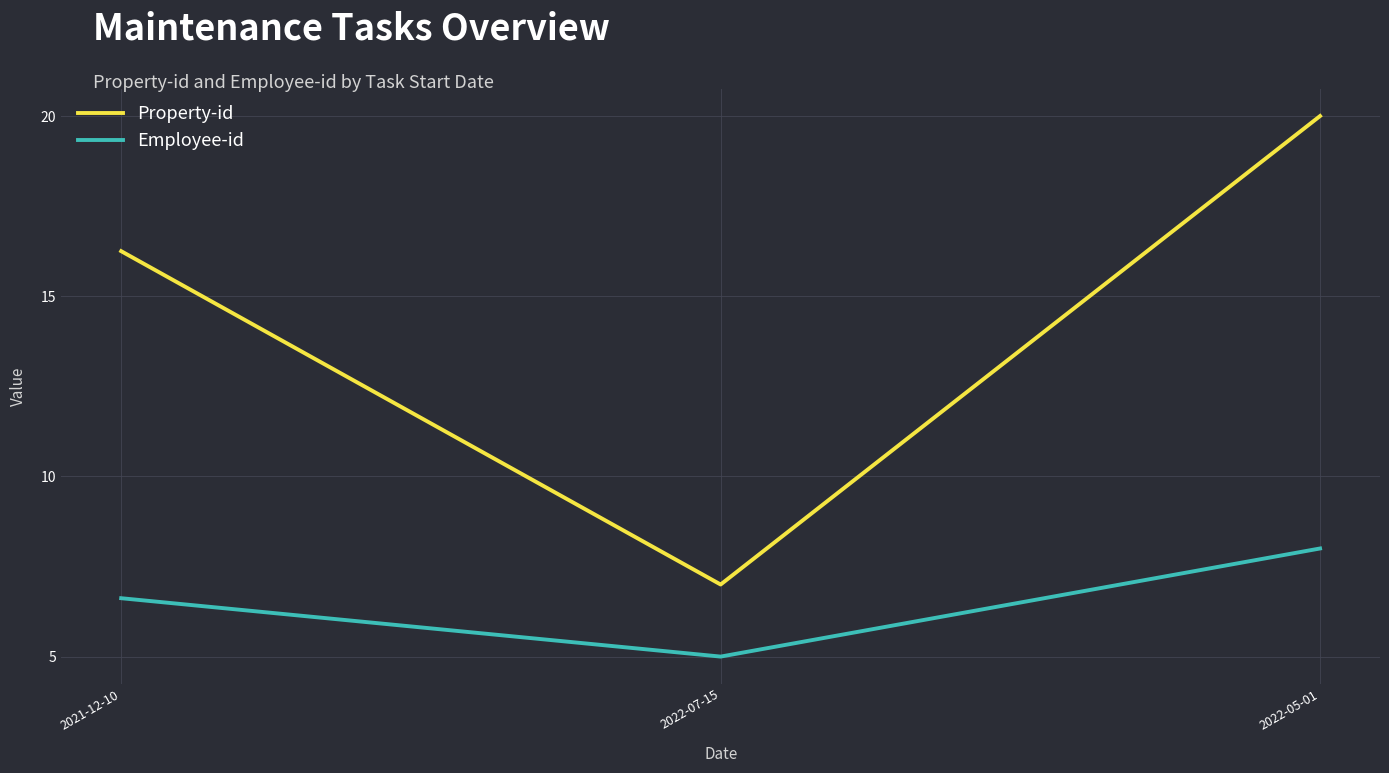

The value of Employee-id at 2022-07-15 is 6.7. True or false?

False